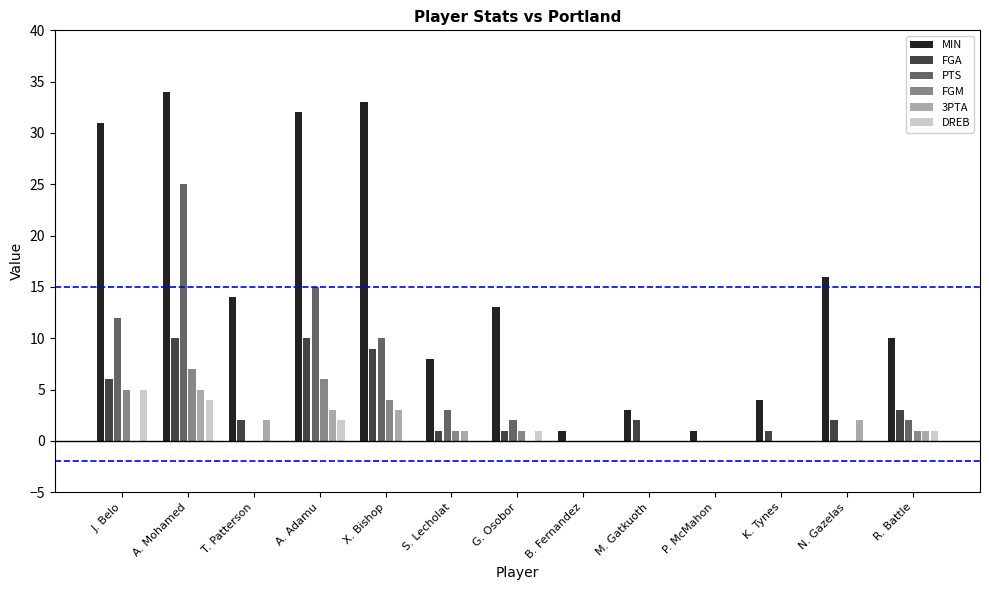

What is the greatest value displayed?

34